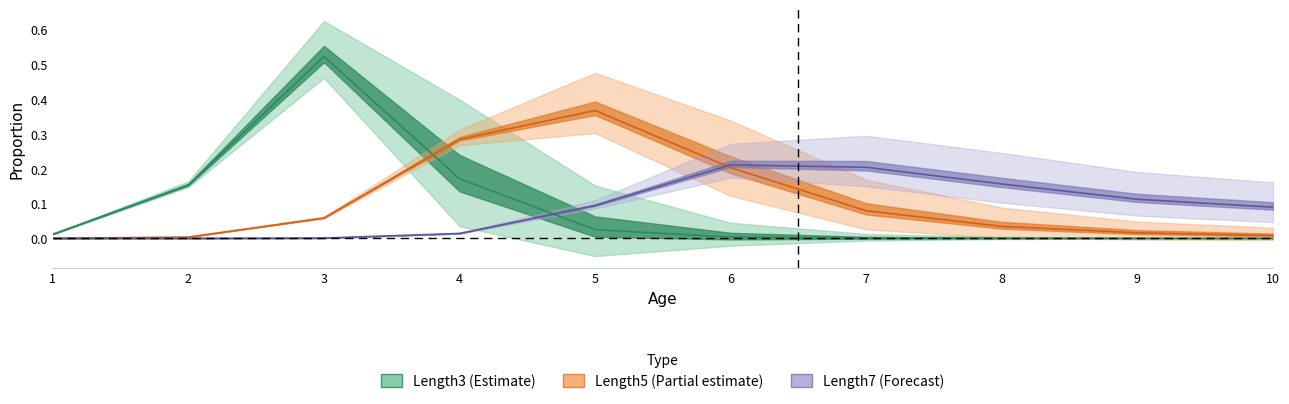

Does the chart have visible grid lines?

No